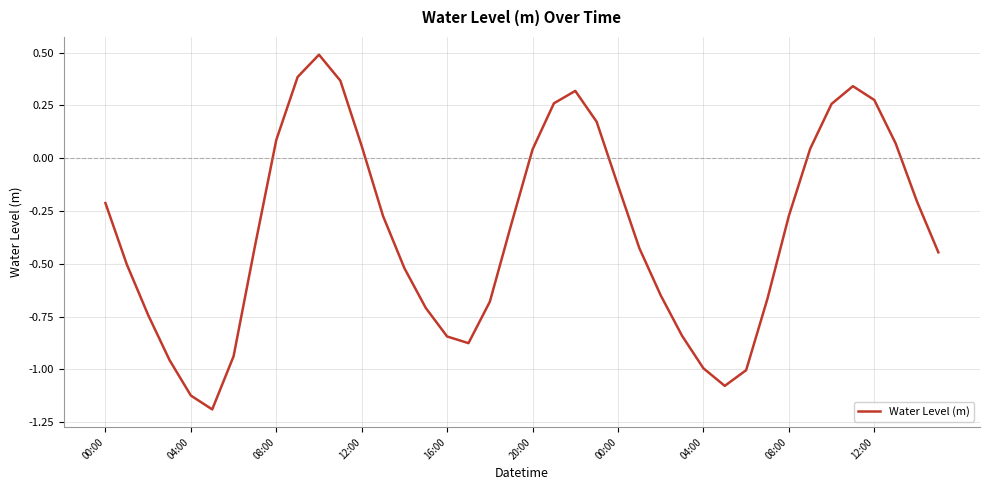

What is the minimum value shown in the chart?

-1.2